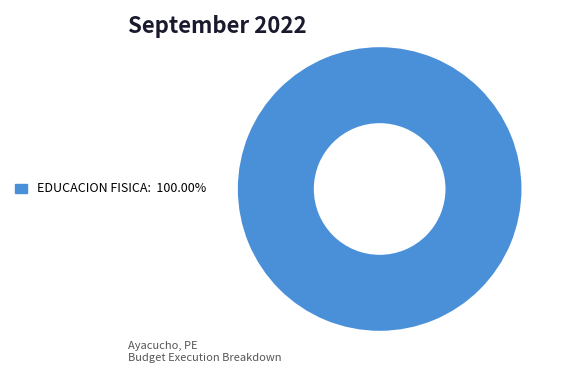

Does any single category account for the majority?

Yes